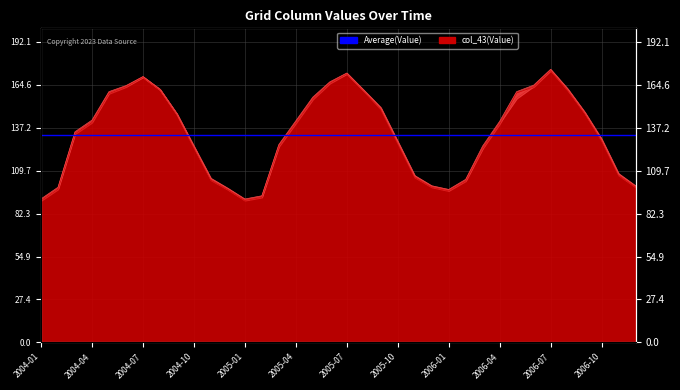

What is the label of the 13th point from the right?

2005-12